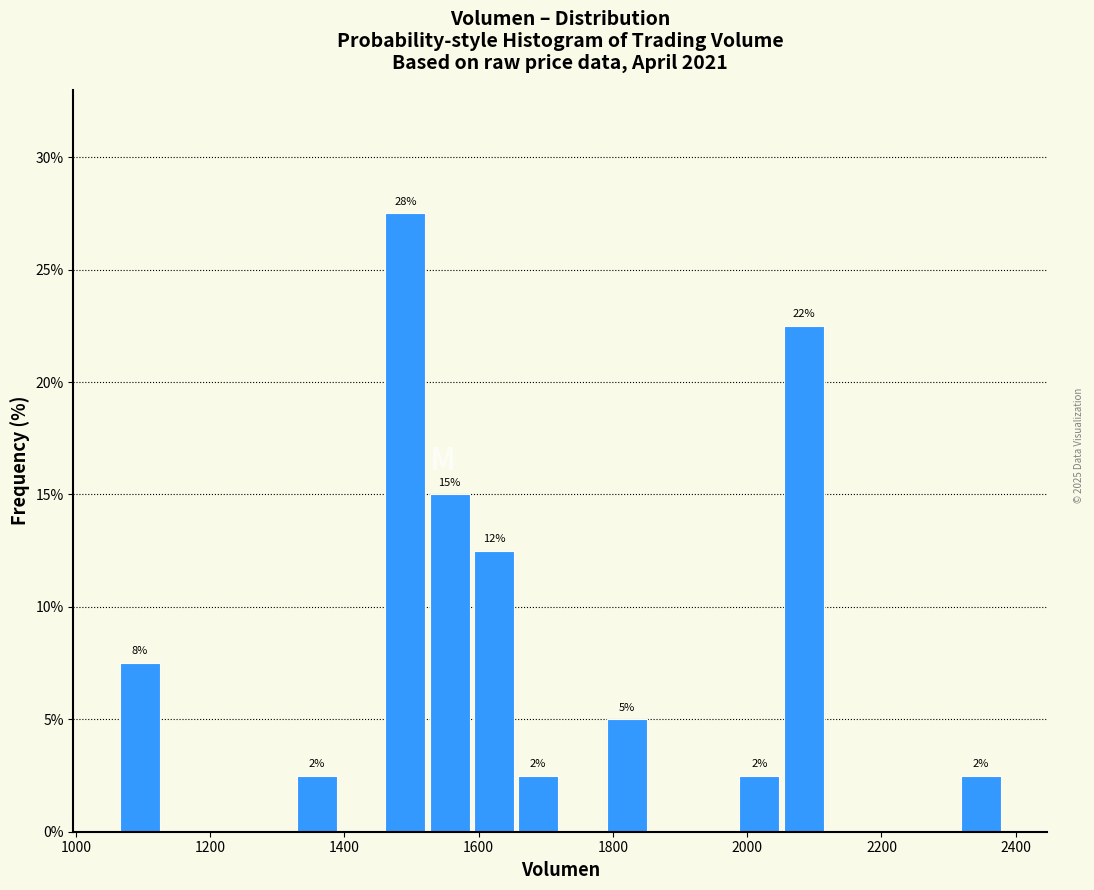

Read against the x-axis, roughly where is the centre of the tallest bar?

1500